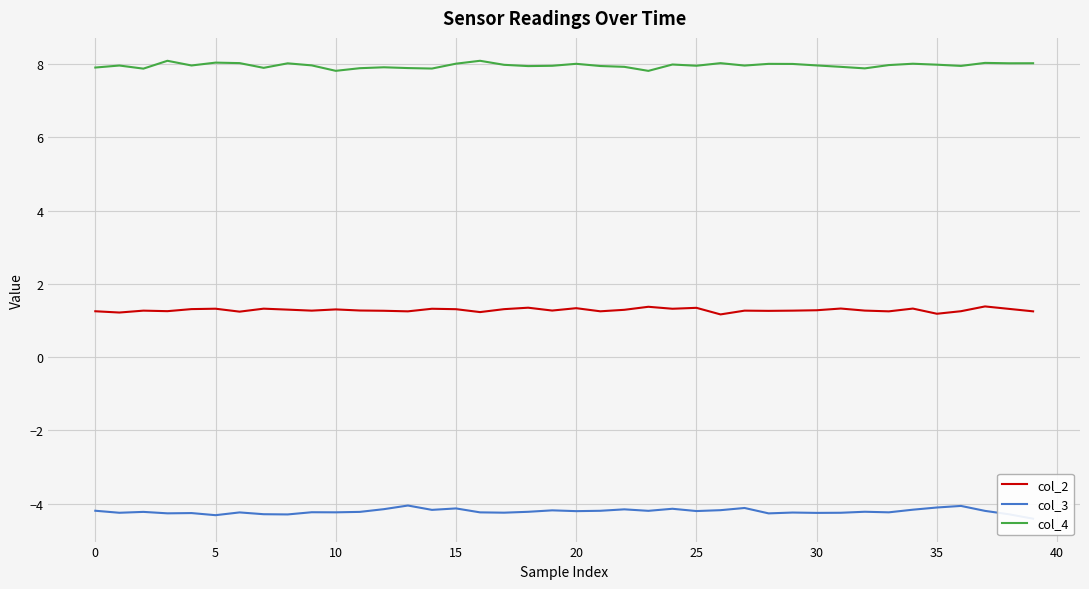

True or false: col_4 and col_2 intersect in this chart.

False